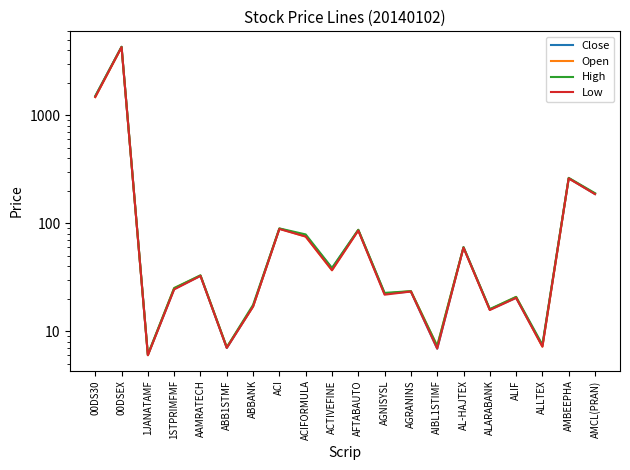

Read the High value at AGNISYSL.

22.7